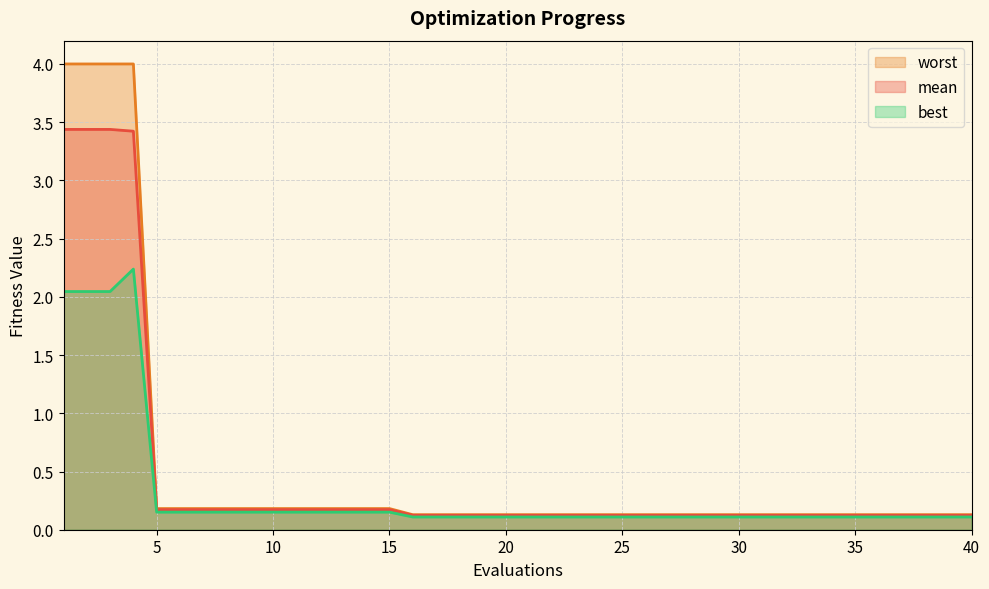

What is the difference between the maximum and minimum values in the worst series?

3.9